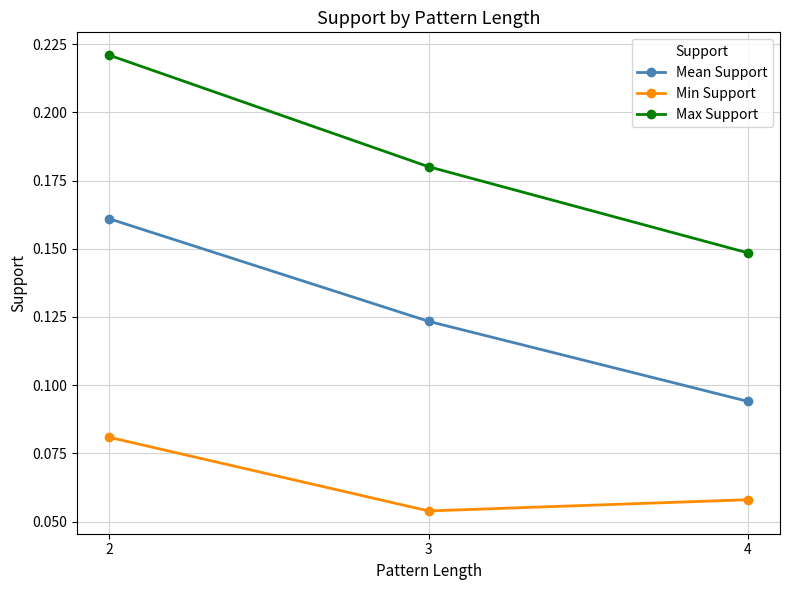

Which category has the highest value in the Mean Support series?

2